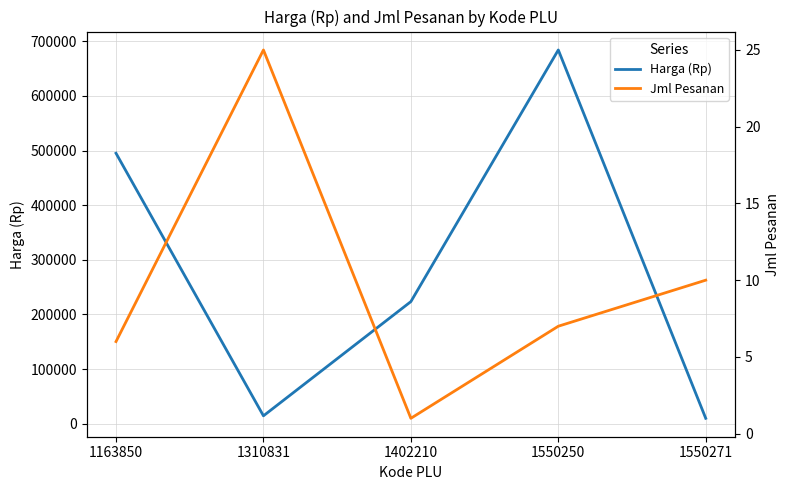

The value of Harga (Rp) at 1163850 is 824045. True or false?

False